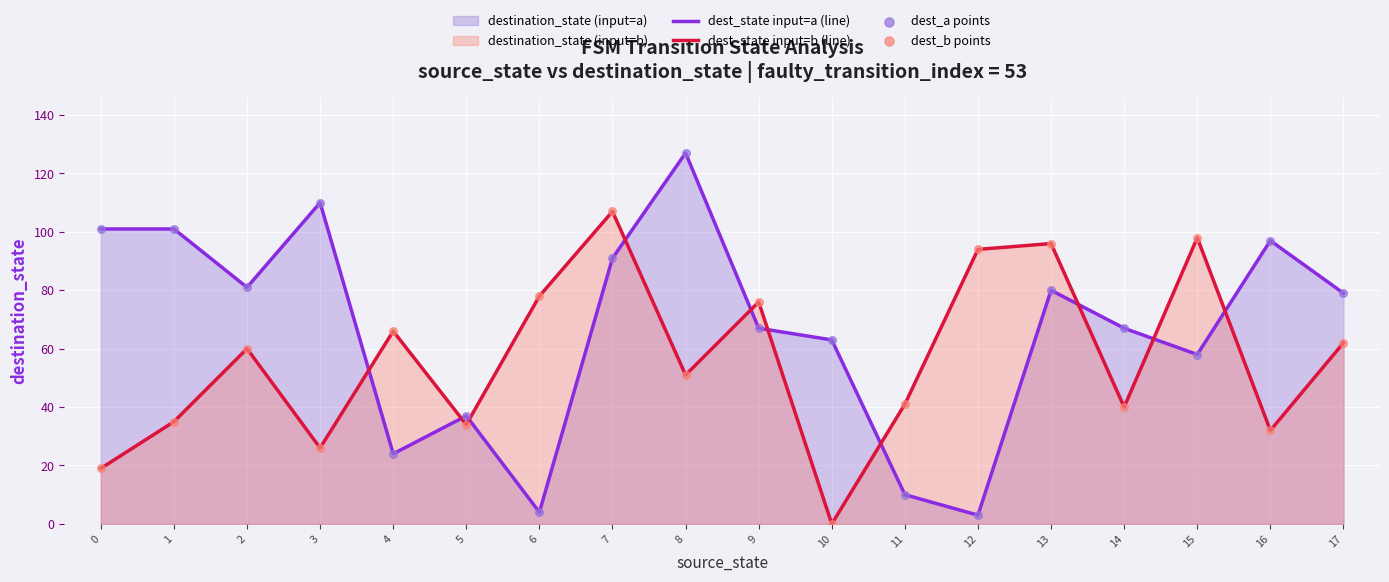

Which series has the largest total across all categories?

dest_state input=a (line)